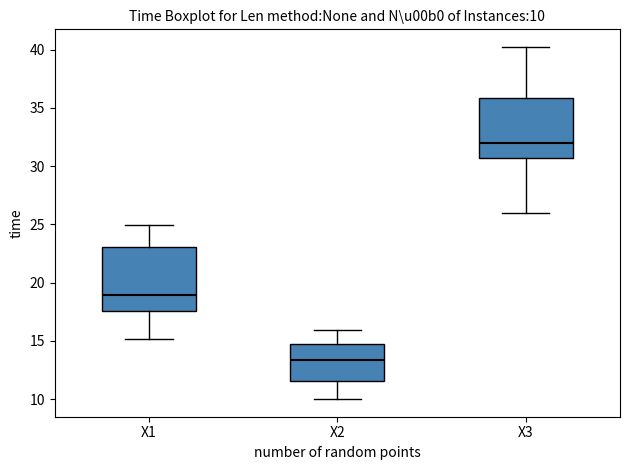

Which box's median line is the lowest?

X2